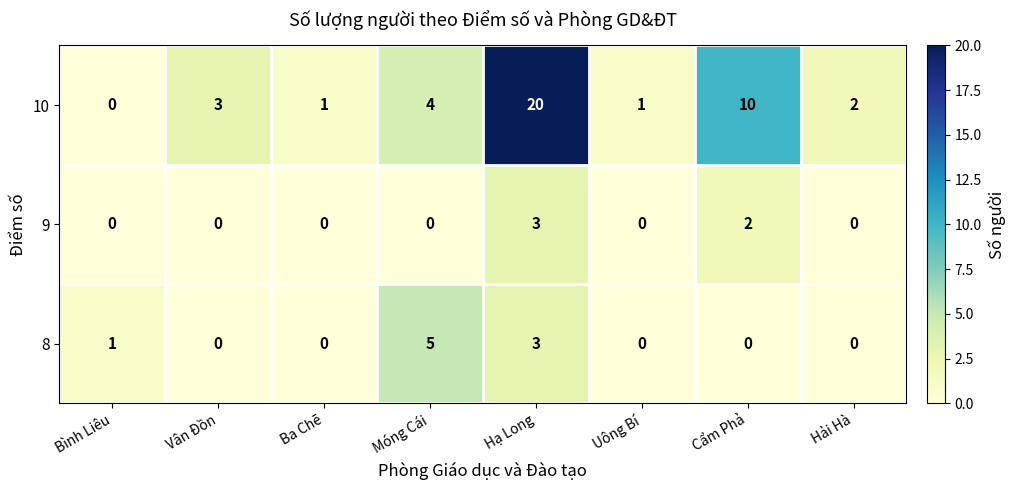

What is the greatest value displayed?

20